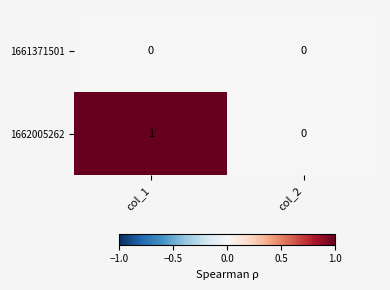

At col_1, list the series in order from largest to smallest.

1662005262, 1661371501